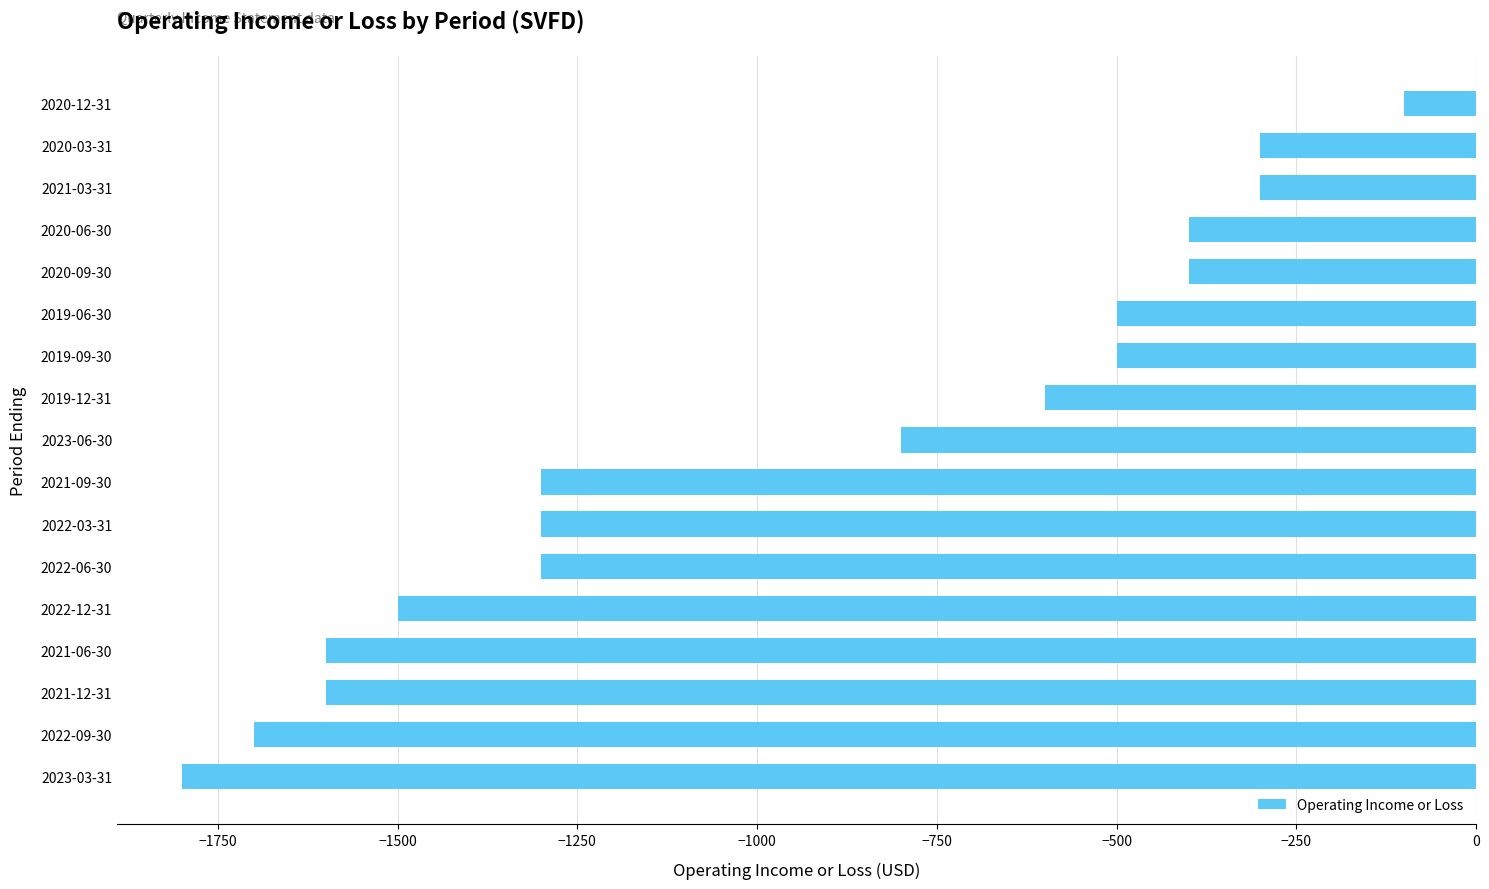

What is the smallest value displayed?

-1800